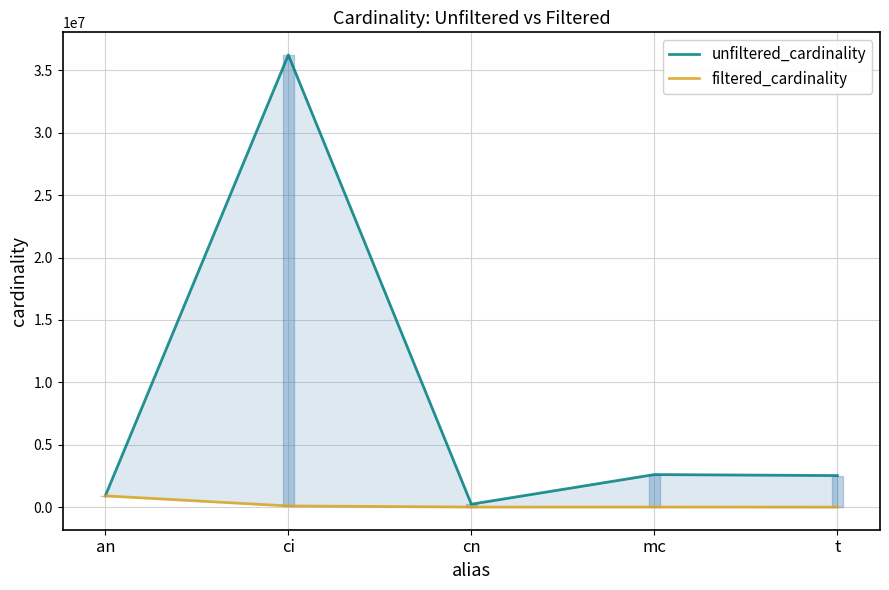

What are all the series names shown in the legend?

unfiltered_cardinality, filtered_cardinality